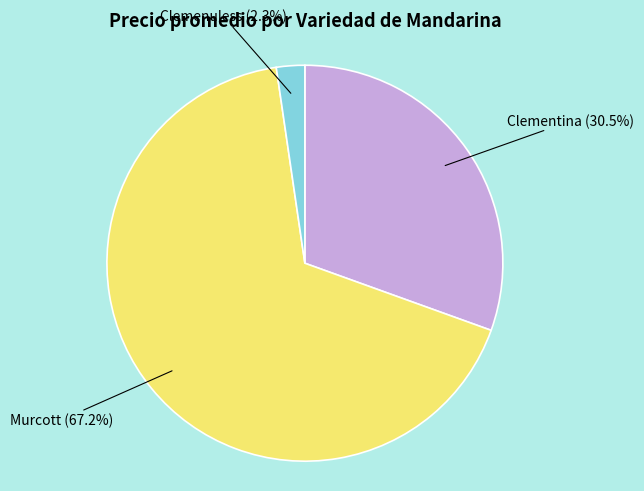

To the nearest percent, what is the average slice percentage?

33%